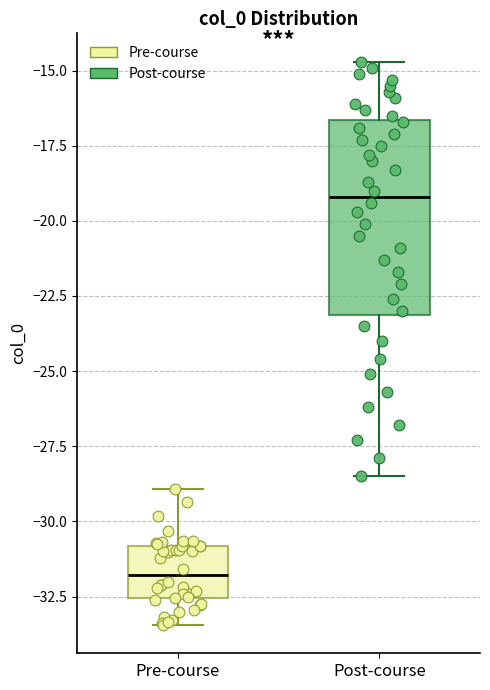

Which box is the tallest, from its lower edge to its upper edge?

Post-course